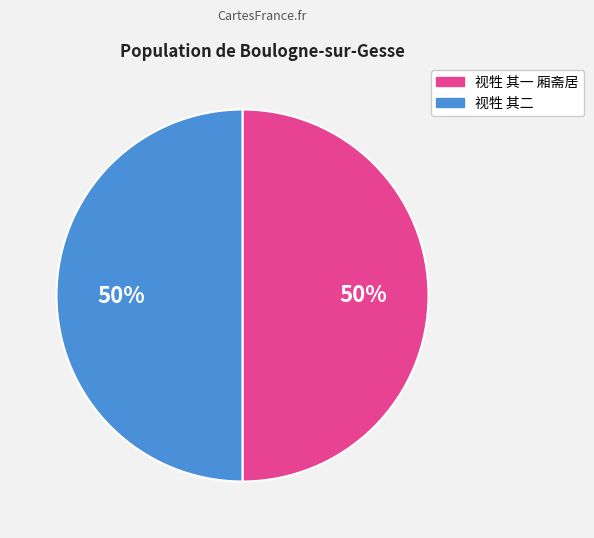

Is it true that 视牲 其二 is 62% of the pie?

False